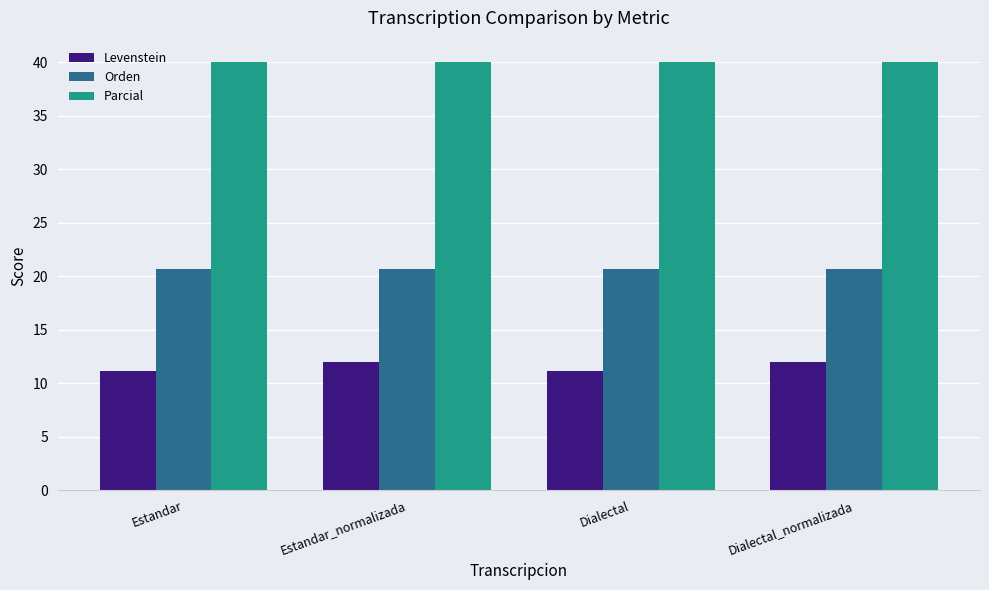

What is the difference between the highest and lowest values at Dialectal?

28.9